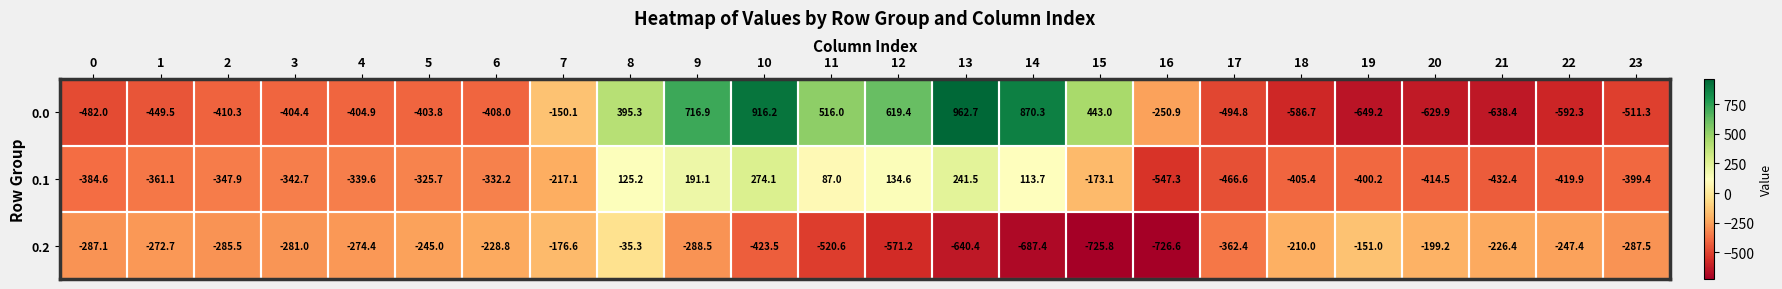

At which label is 0.2 closest to -380?

17